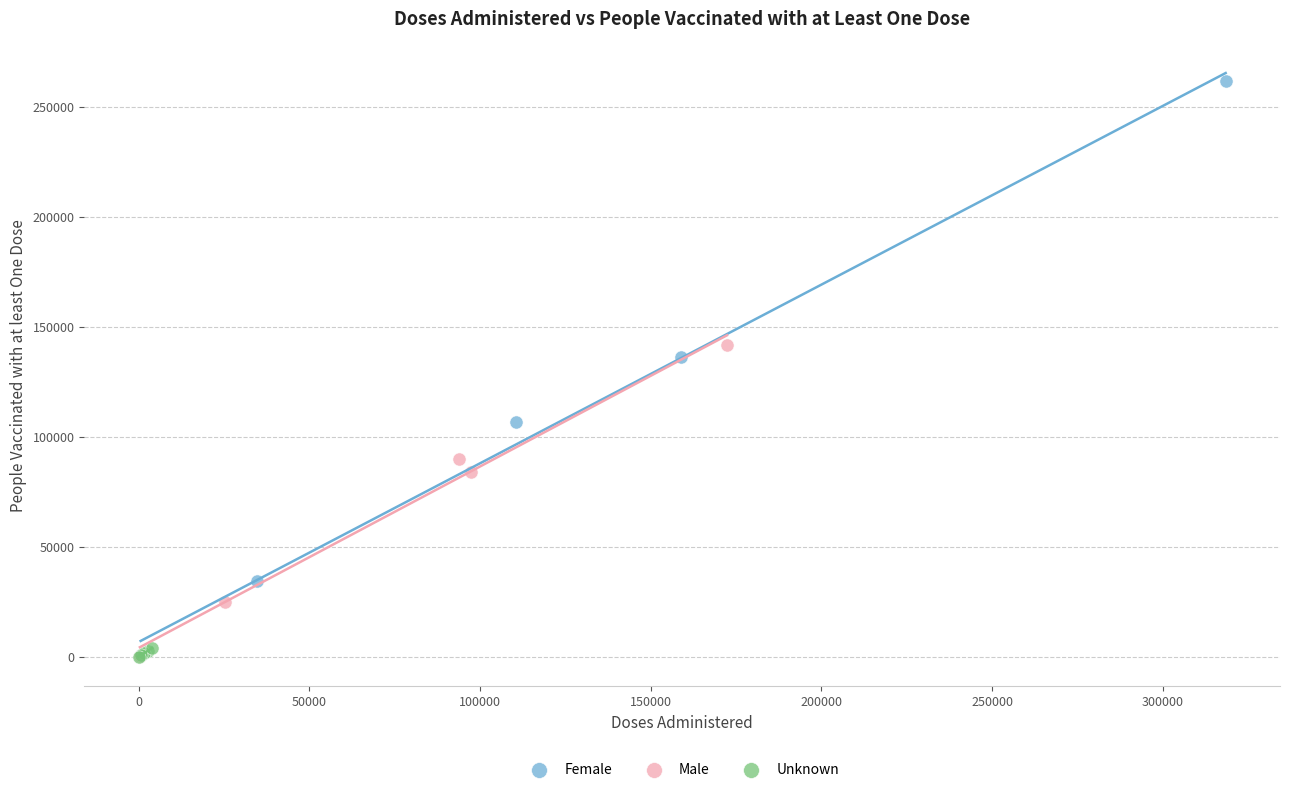

Which series reaches the maximum Y coordinate?

Female